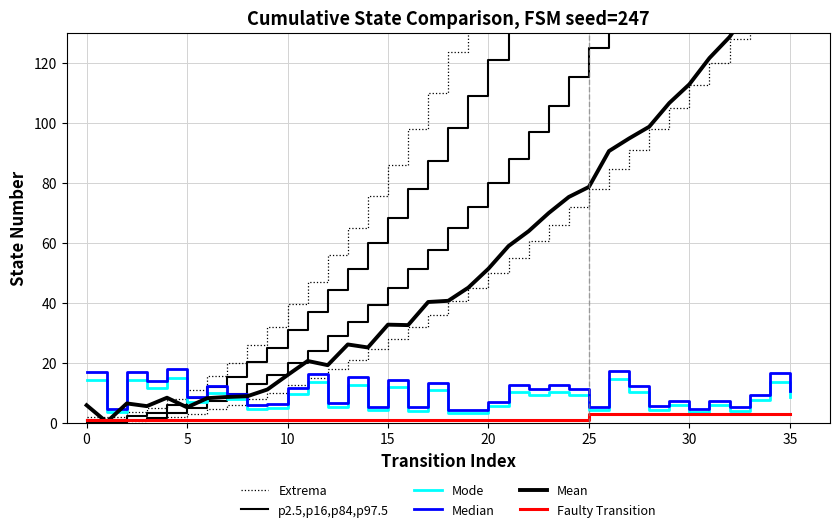

What is the label of the 34th point from the left?

33